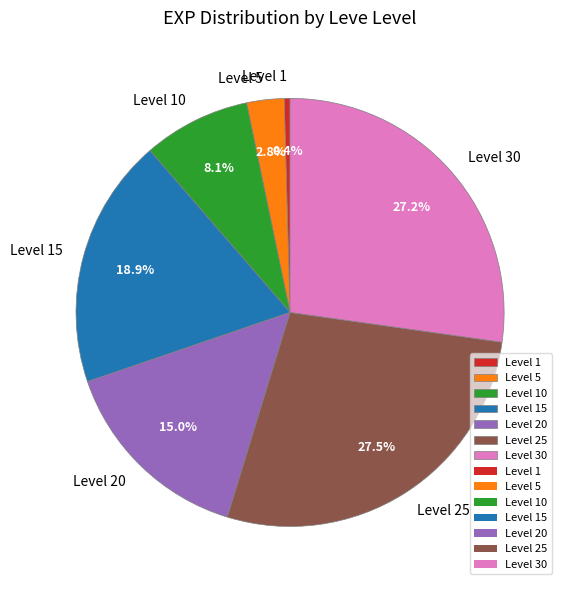

Between Level 1 and Level 5, which is larger?

Level 5